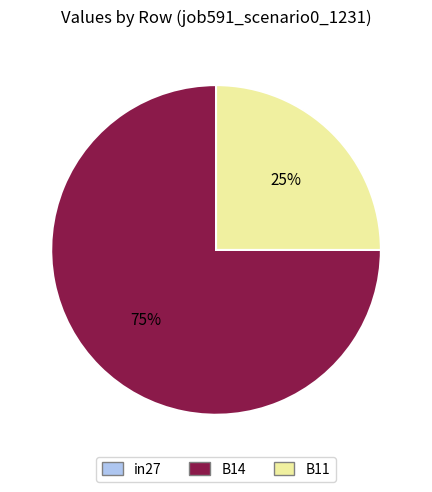

The B11 slice represents 13% of the pie. True or false?

False